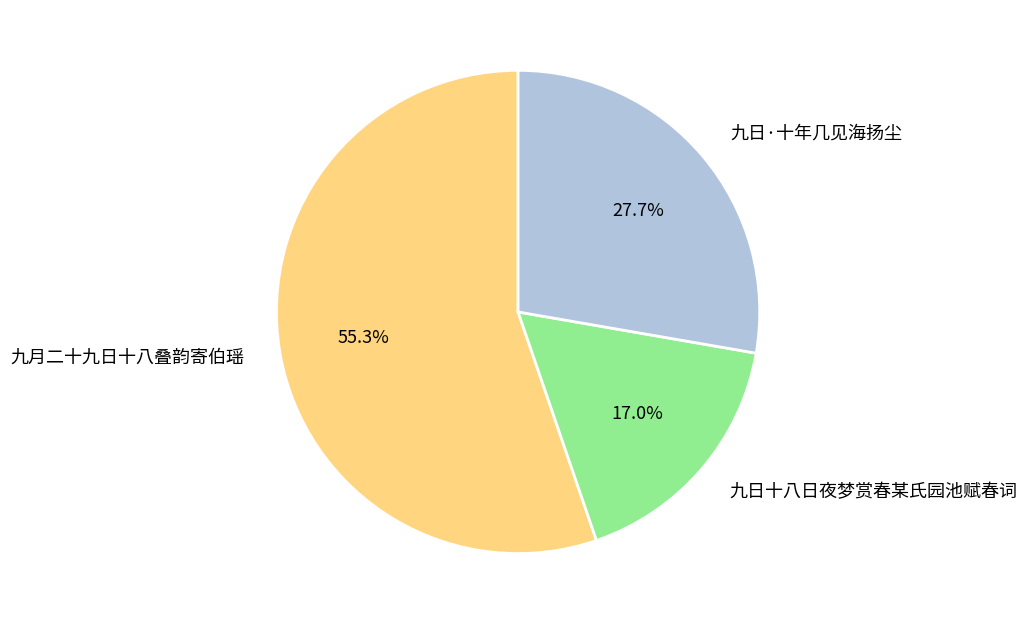

What is the ratio of the value at 九日·十年几见海扬尘 to the value at 九日十八日夜梦赏春某氏园池赋春词?

1.6